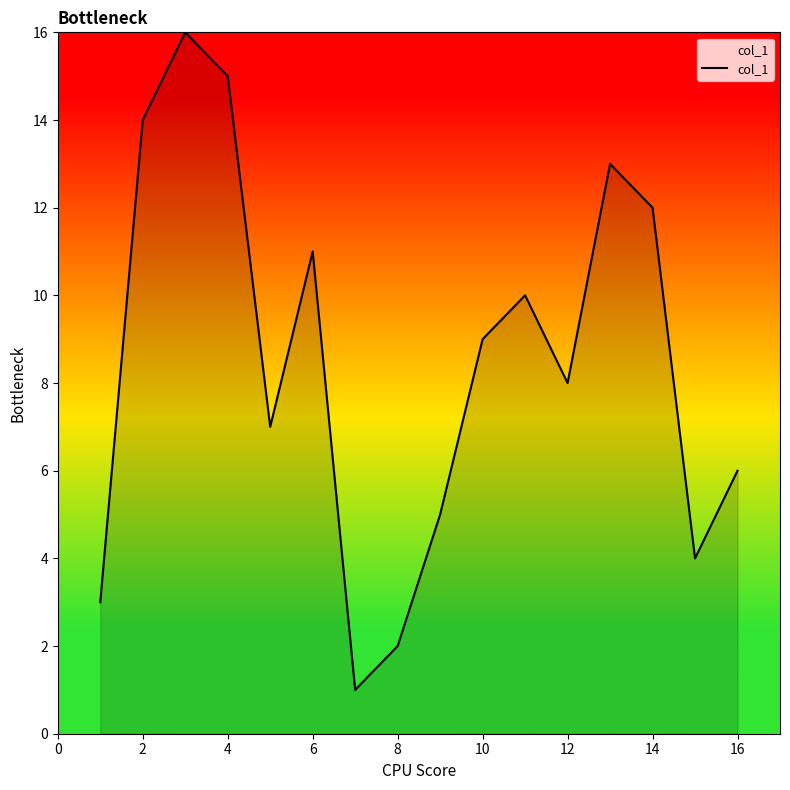

What is the maximum value shown in the chart?

16